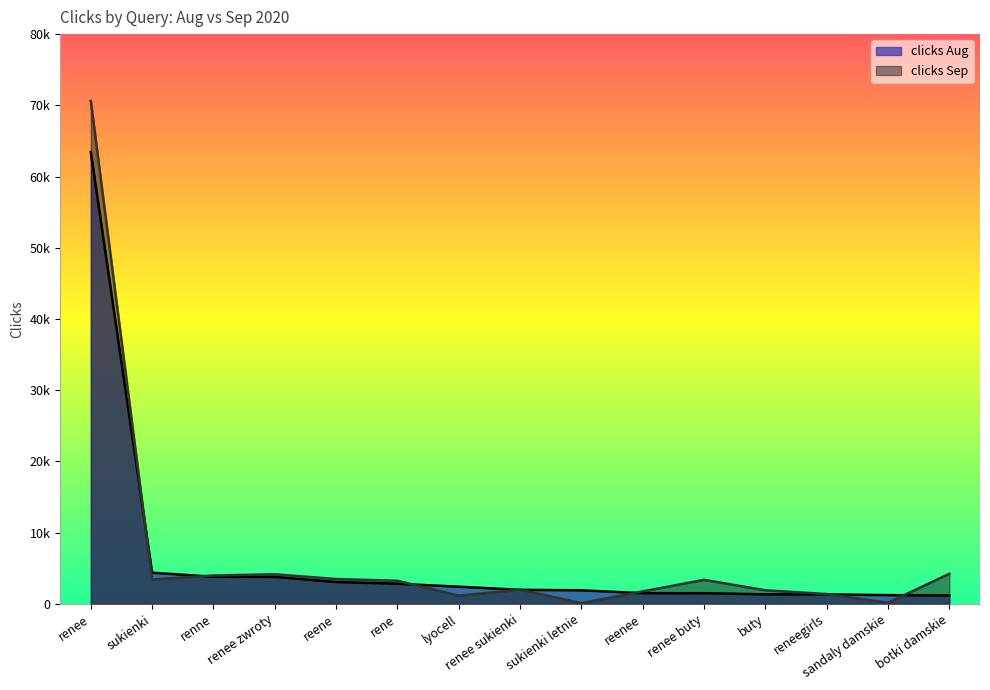

List the series in order of their overall mean, highest first.

clicks Sep, clicks Aug